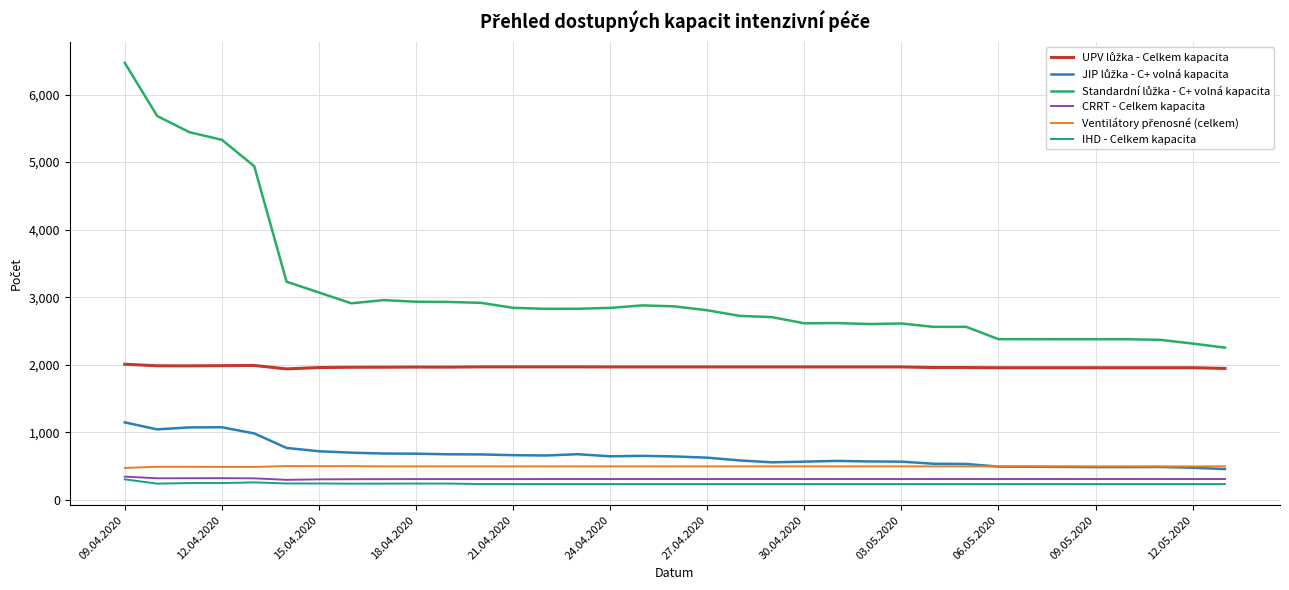

How many lines are shown in the chart?

6